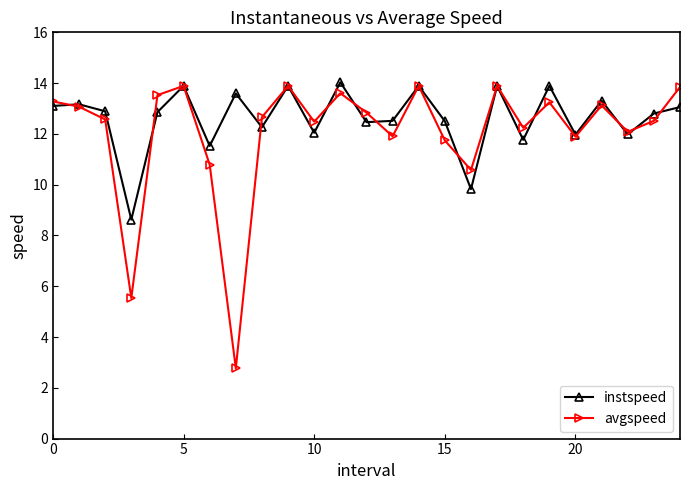

True or false: avgspeed has more than 1 interior local peaks.

True